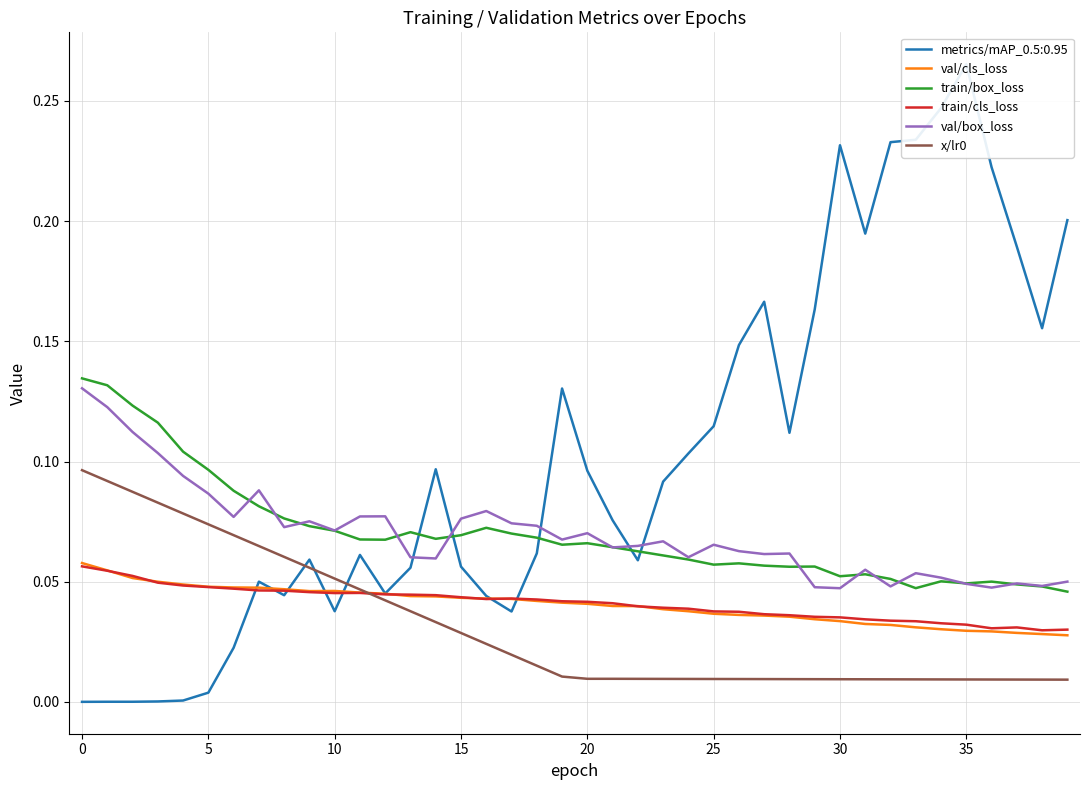

What is the spread (max minus min) of values at 16?

0.1